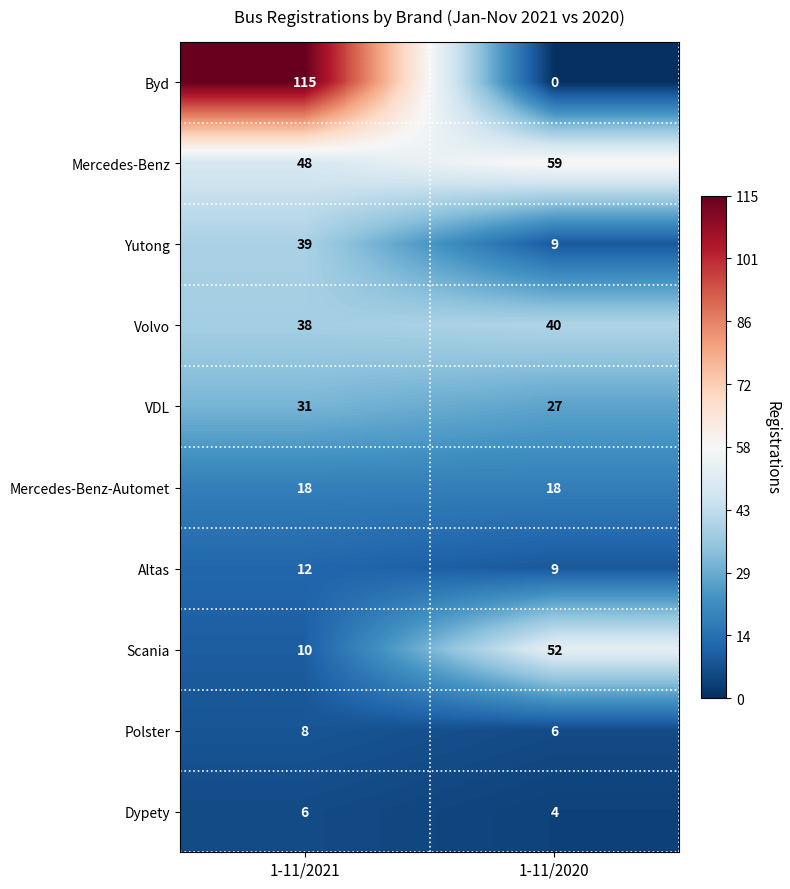

What is the highest value of the Scania series?

52